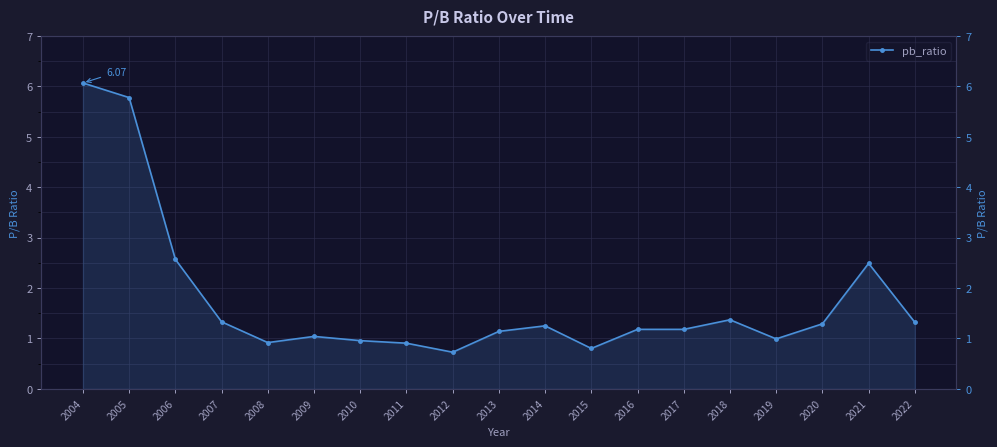

Reading left to right, transcribe all the data shown in this chart.

2022=1.3	2021=2.5	2020=1.3	2019=1.0	2018=1.4	2017=1.2	2016=1.2	2015=0.8	2014=1.2	2013=1.1	2012=0.7	2011=0.9	2010=1.0	2009=1.0	2008=0.9	2007=1.3	2006=2.6	2005=5.8	2004=6.1